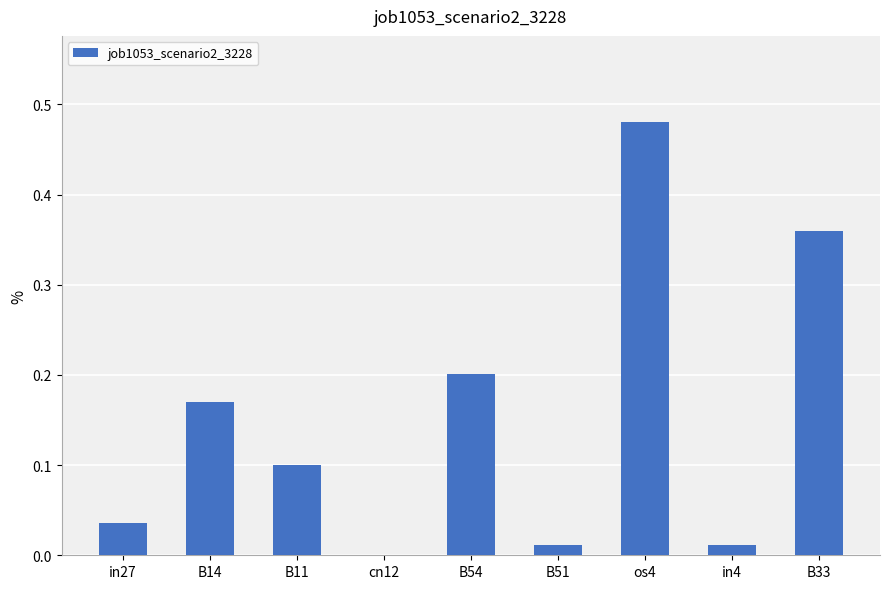

At which category does the chart reach its peak across all series?

os4